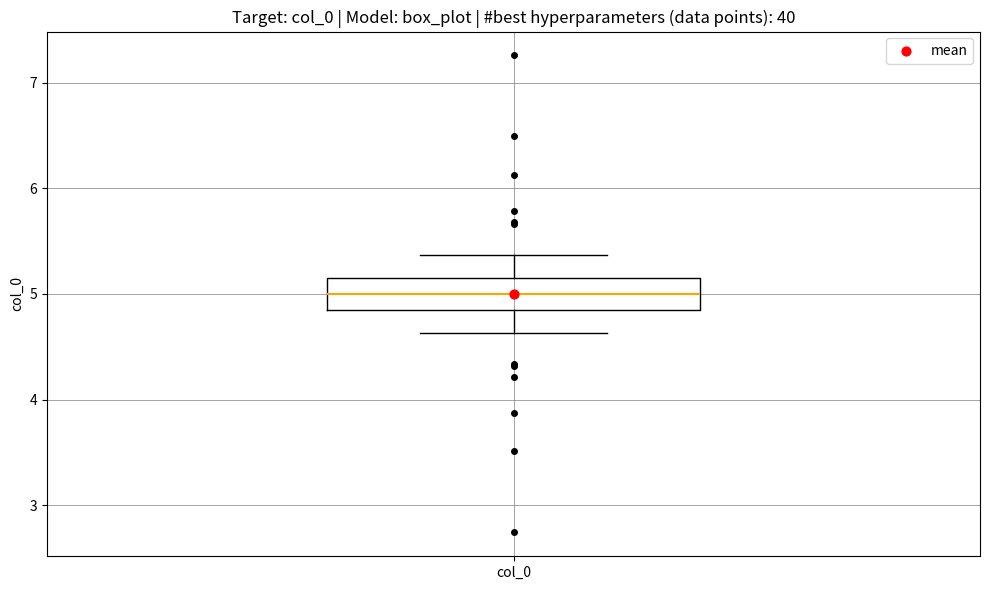

Read this box plot against the y-axis: the position of the median line, the range covered by the box, and the ends of both whiskers. The values are not printed on the chart, so give them approximately, as read against the axis.

median 5.0, box 4.8 to 5.2, whiskers 4.6 to 5.4